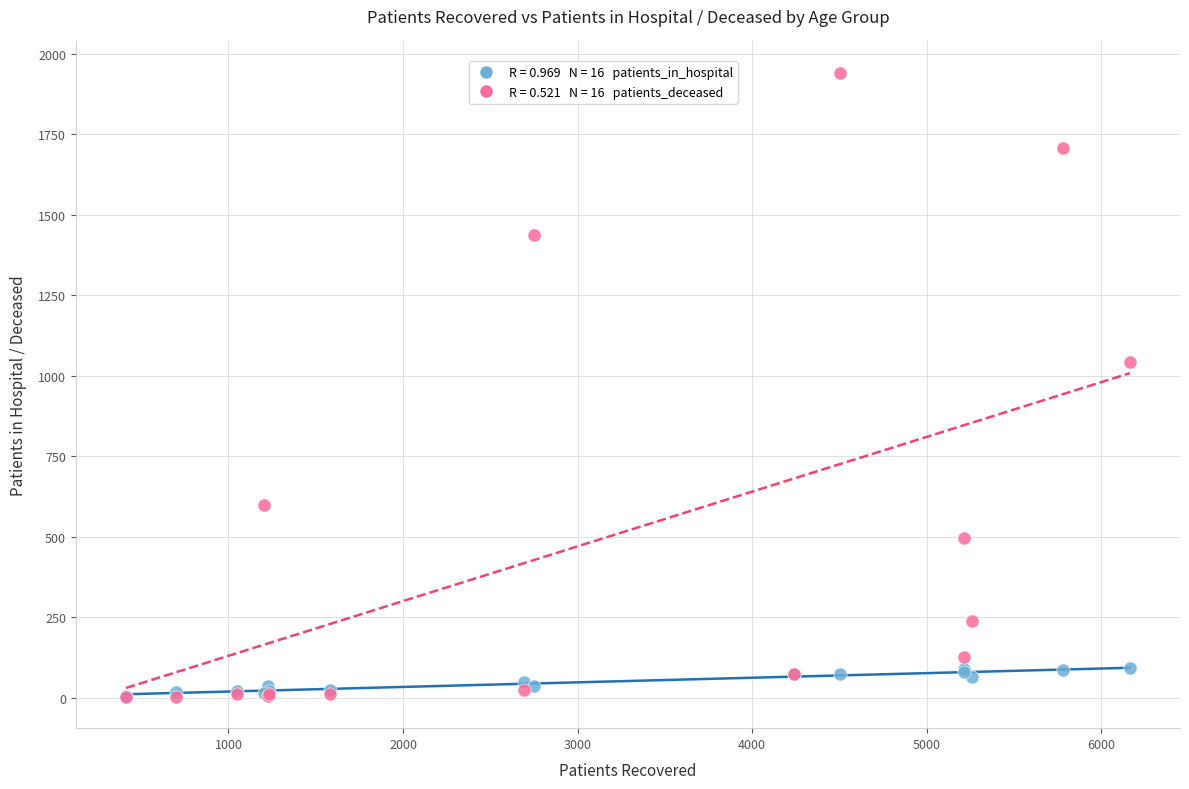

Across all series, what Y value is closest to 972?

1044